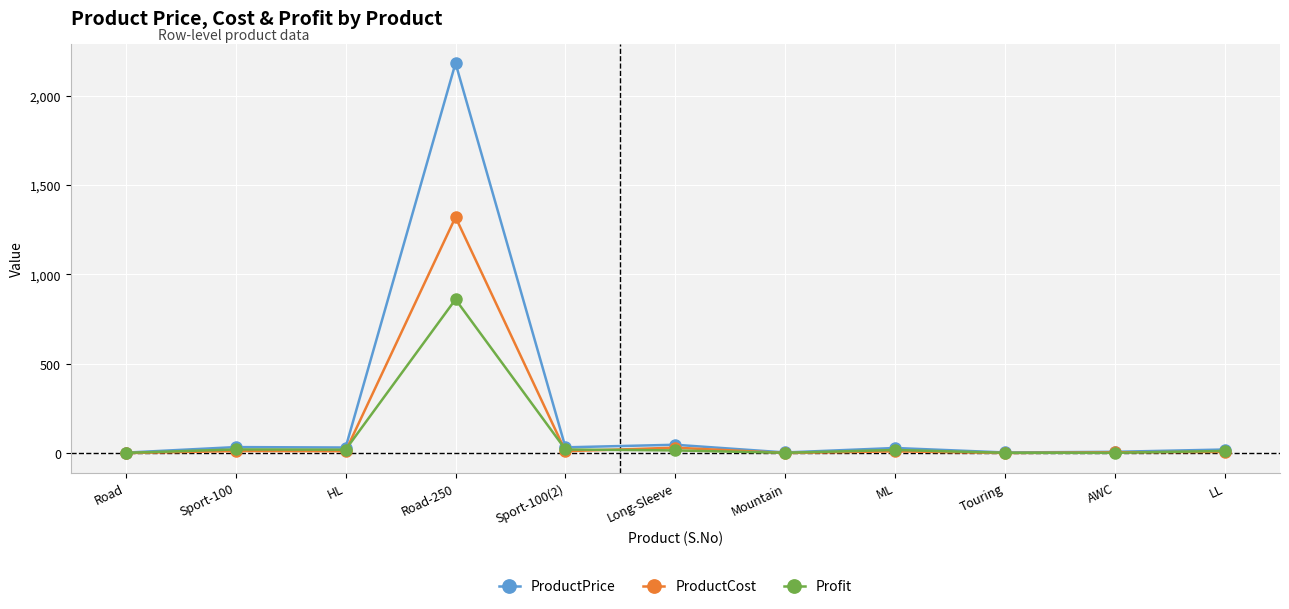

What are all the series names shown in the legend?

ProductPrice, ProductCost, Profit